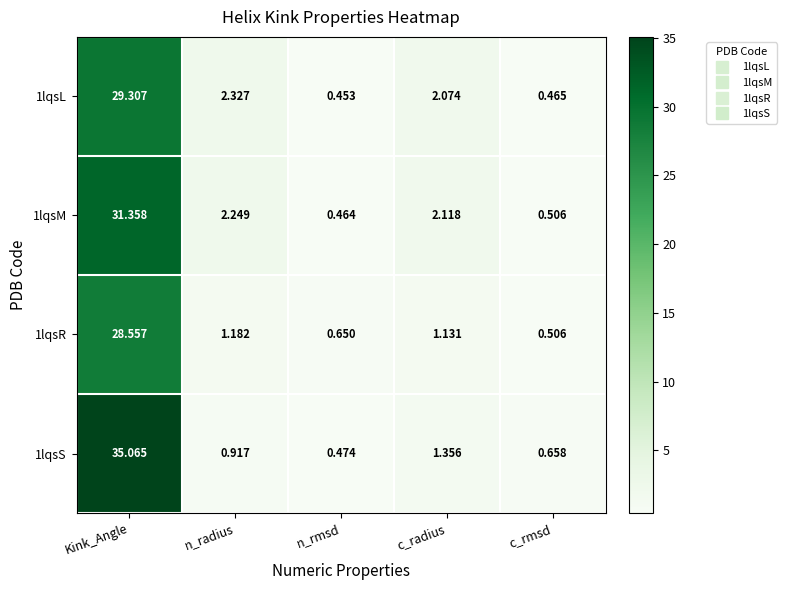

At which category is the sum across all series the highest?

Kink_Angle